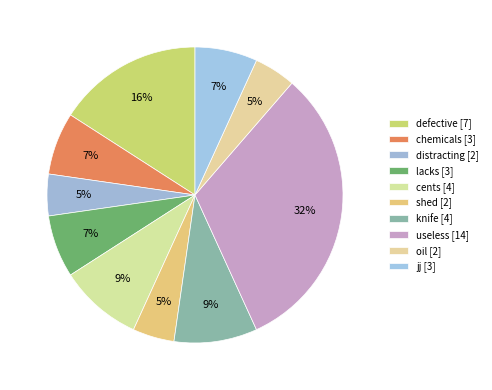

Which has a higher value, chemicals or distracting?

chemicals